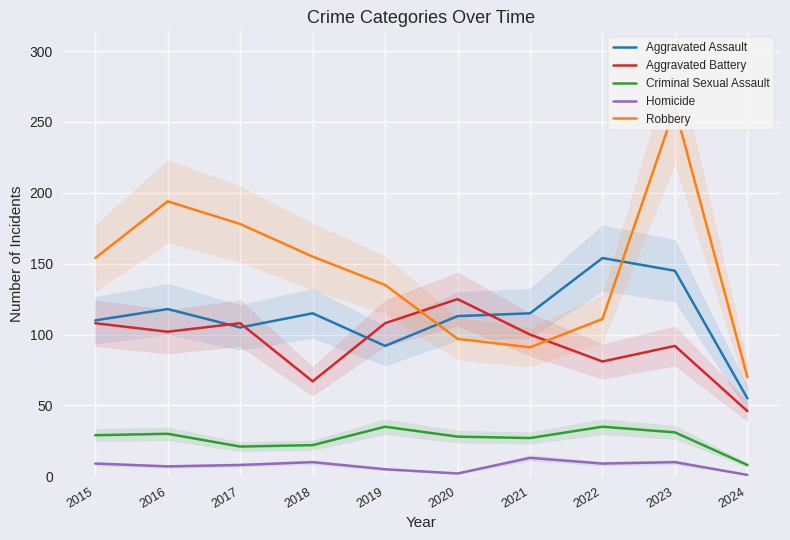

At which label does Aggravated Assault reach its peak?

2022